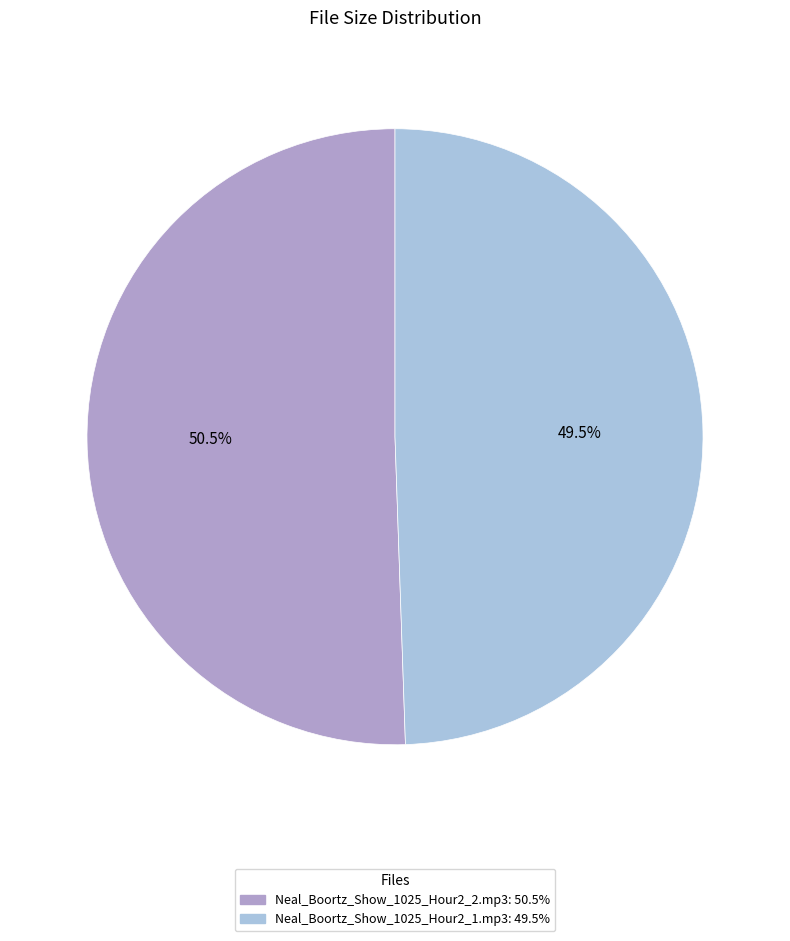

What is the largest slice in the pie chart?

Neal_Boortz_Show_1025_Hour2_2.mp3